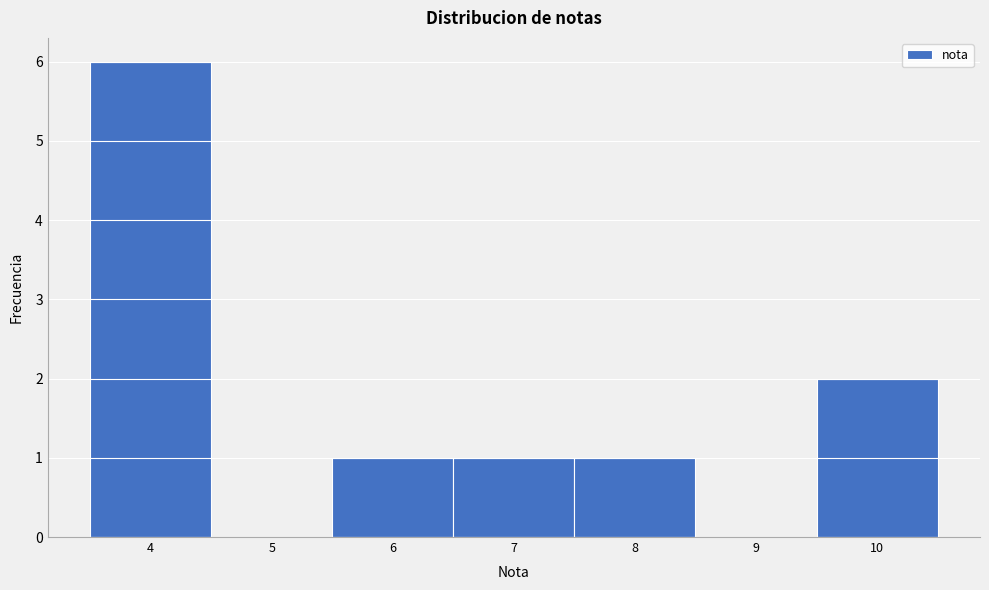

What is the height of the bar covering 5.5 to 6.5 on the x-axis? The values are not printed on the chart, so give them approximately, as read against the axis.

1